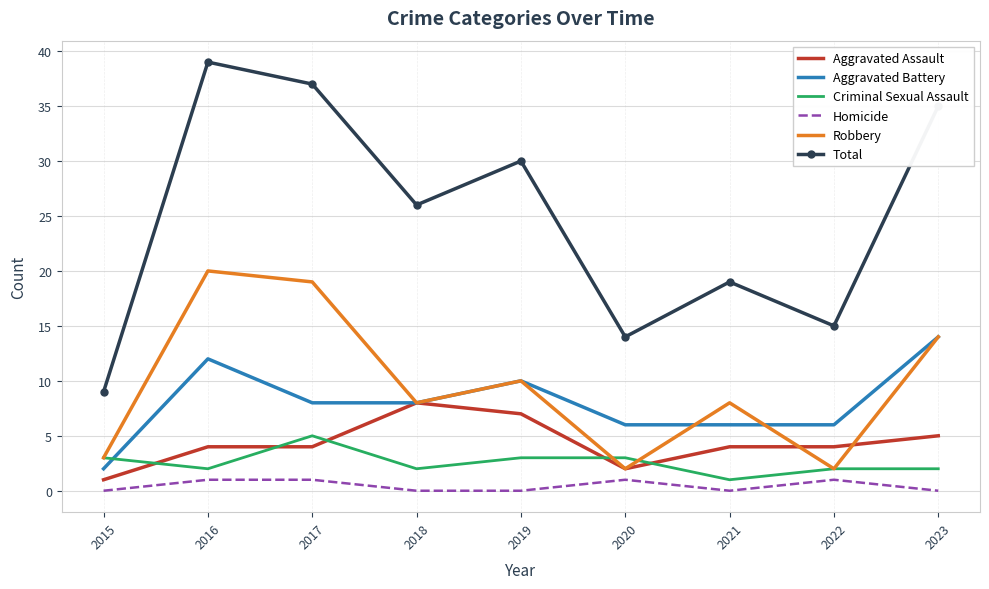

True or false: Aggravated Assault and Total intersect in this chart.

False